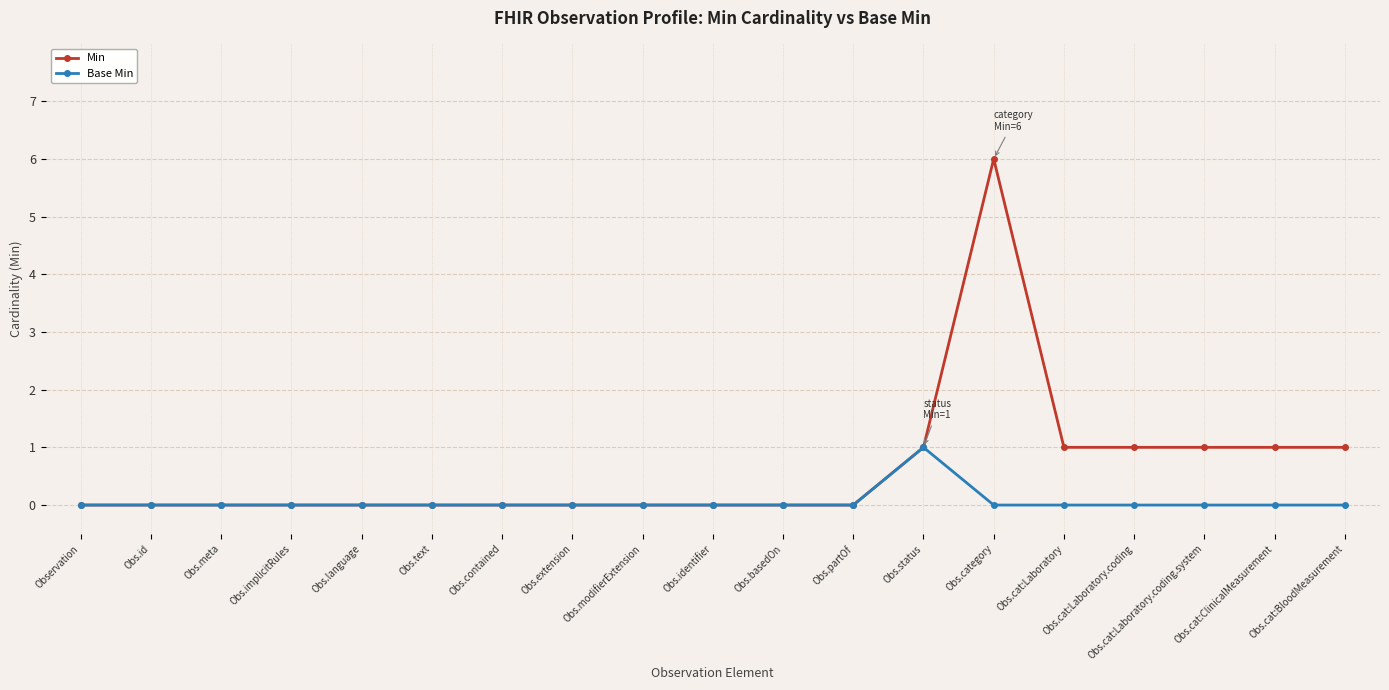

The Base Min series shows 0 at Obs.implicitRules. True or false?

True